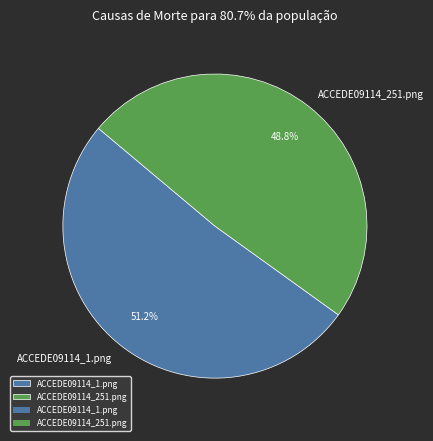

Between ACCEDE09114_1.png and ACCEDE09114_251.png, which is larger?

ACCEDE09114_1.png